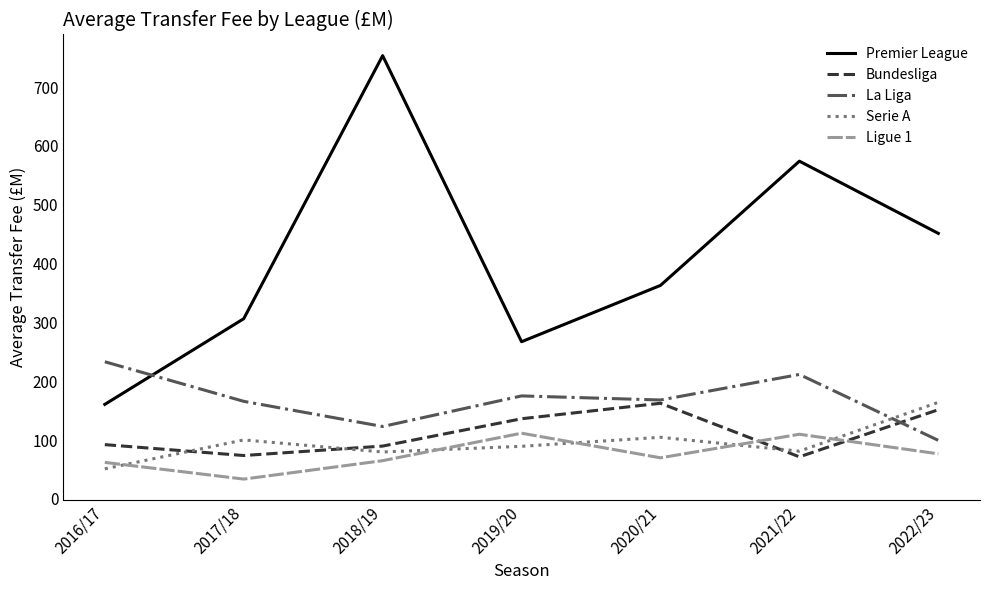

True or false: Bundesliga and Premier League intersect in this chart.

False